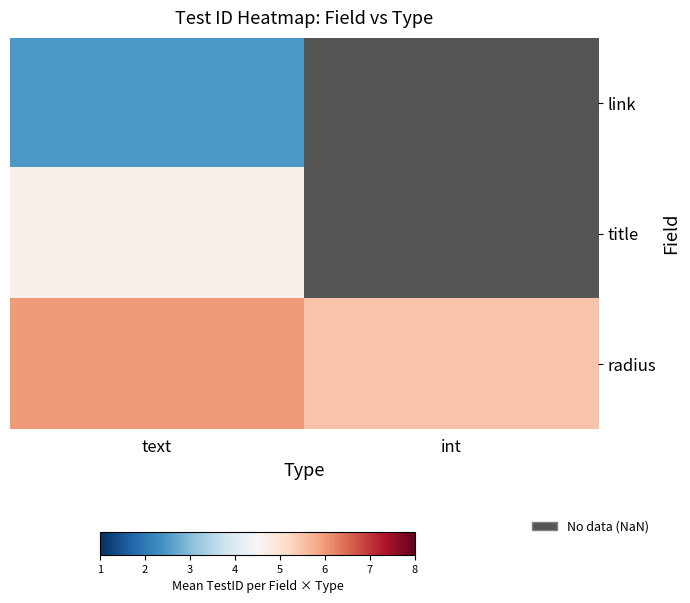

Where is title nearest to the value 4?

text